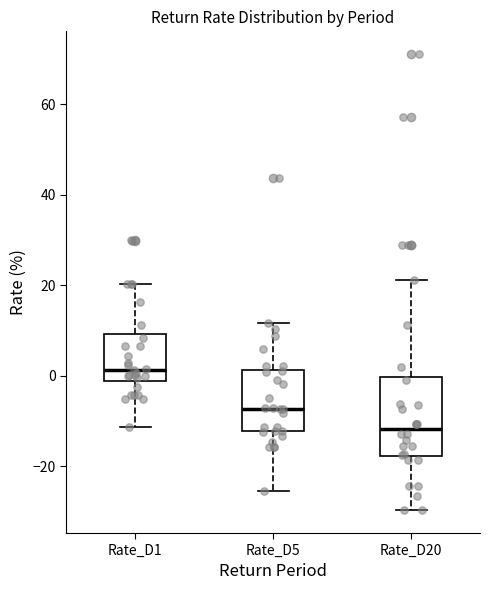

Which box's median line is the highest?

Rate_D1